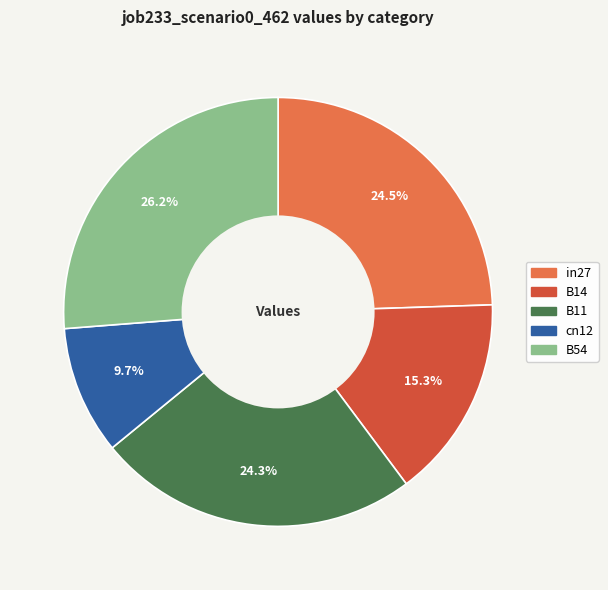

What is the largest slice in the pie chart?

B54